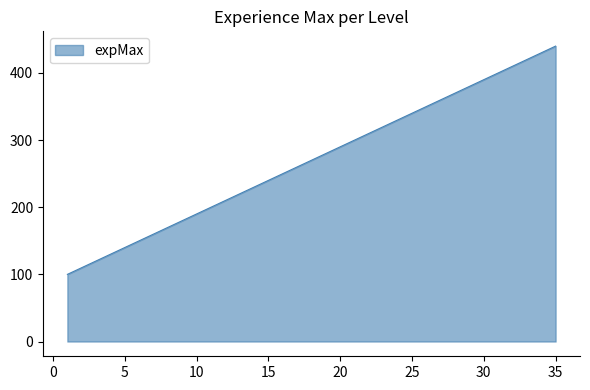

Does the chart display data point markers on the line(s)?

No